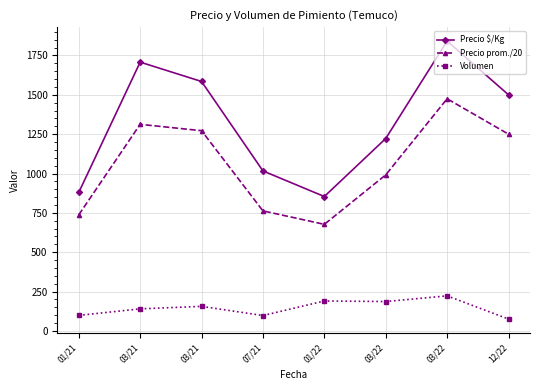

What is the difference between the highest and lowest values at 03/21?

1567.8